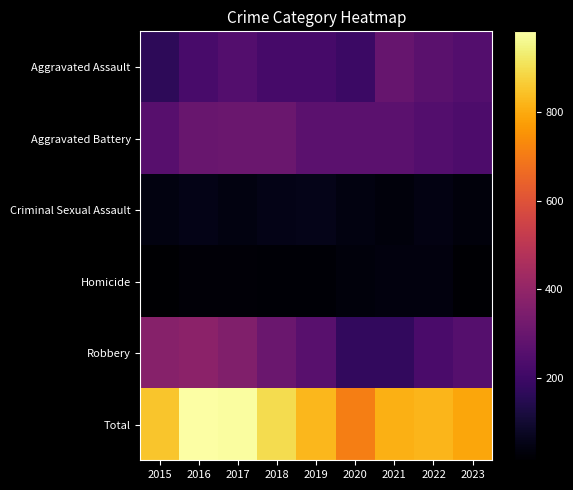

How many series are shown in this chart?

6